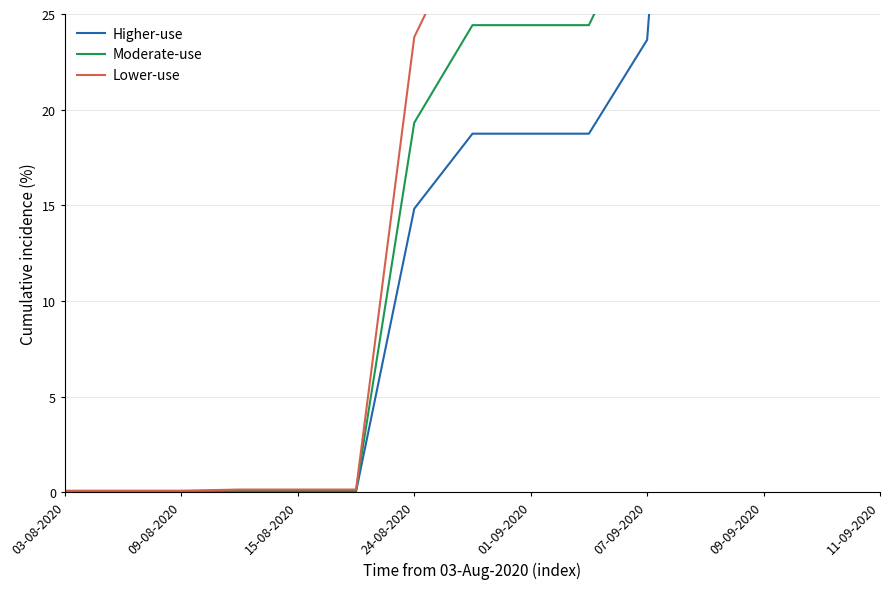

True or false: Higher-use and Moderate-use cross at least once.

False